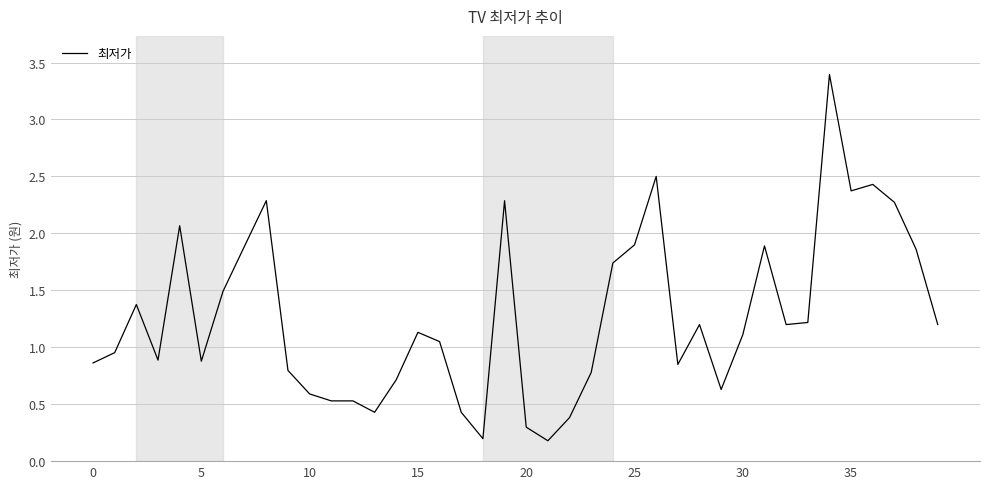

What is the difference between the maximum and minimum values?

3.2